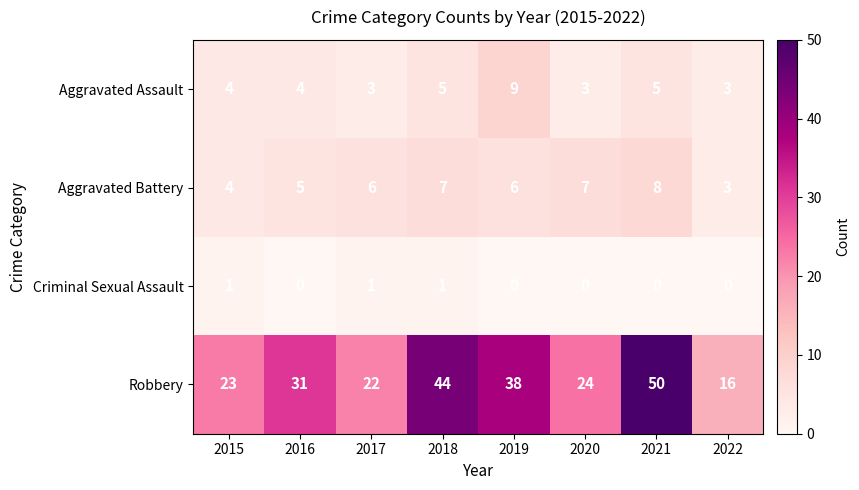

What is the spread (max minus min) of values at 2018?

43